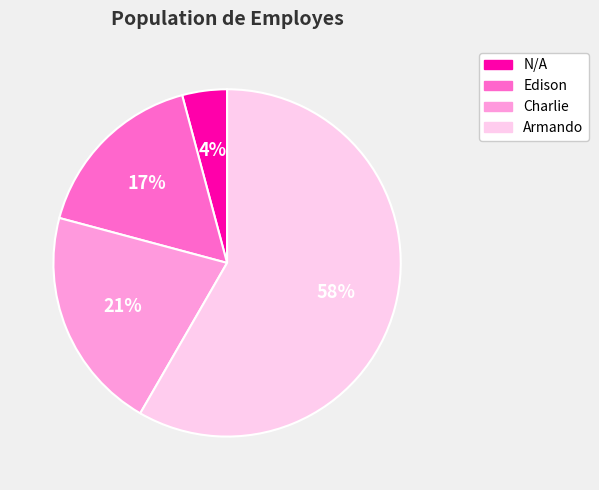

Which category accounts for the majority?

Armando